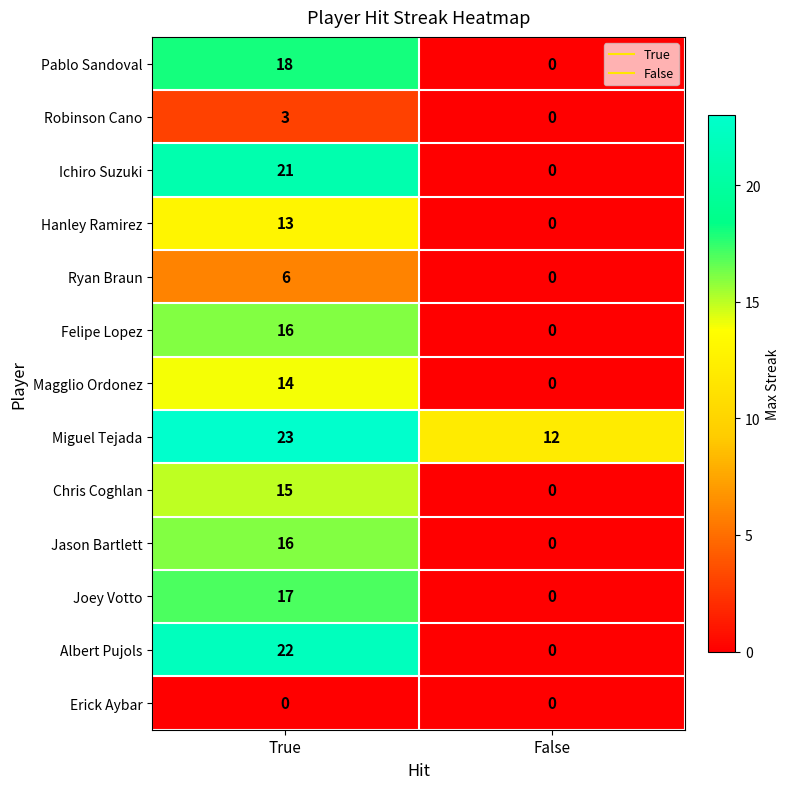

How many series are shown in this chart?

13